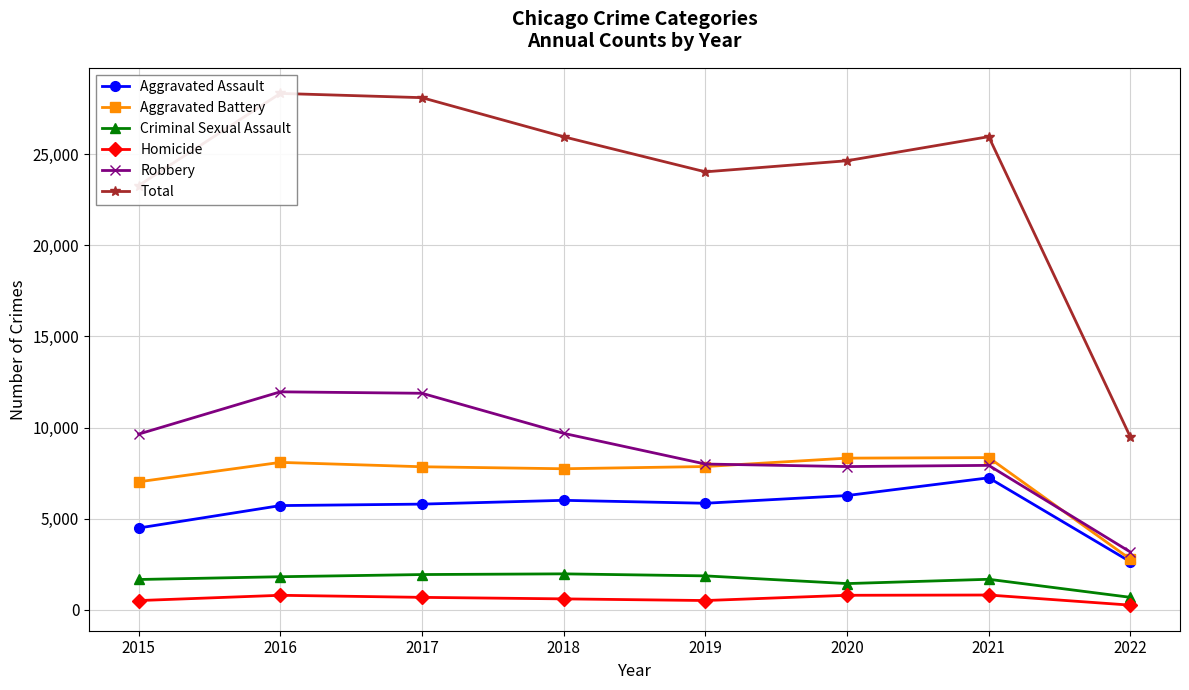

True or false: Aggravated Assault has a value of 6263 at 2020.

True